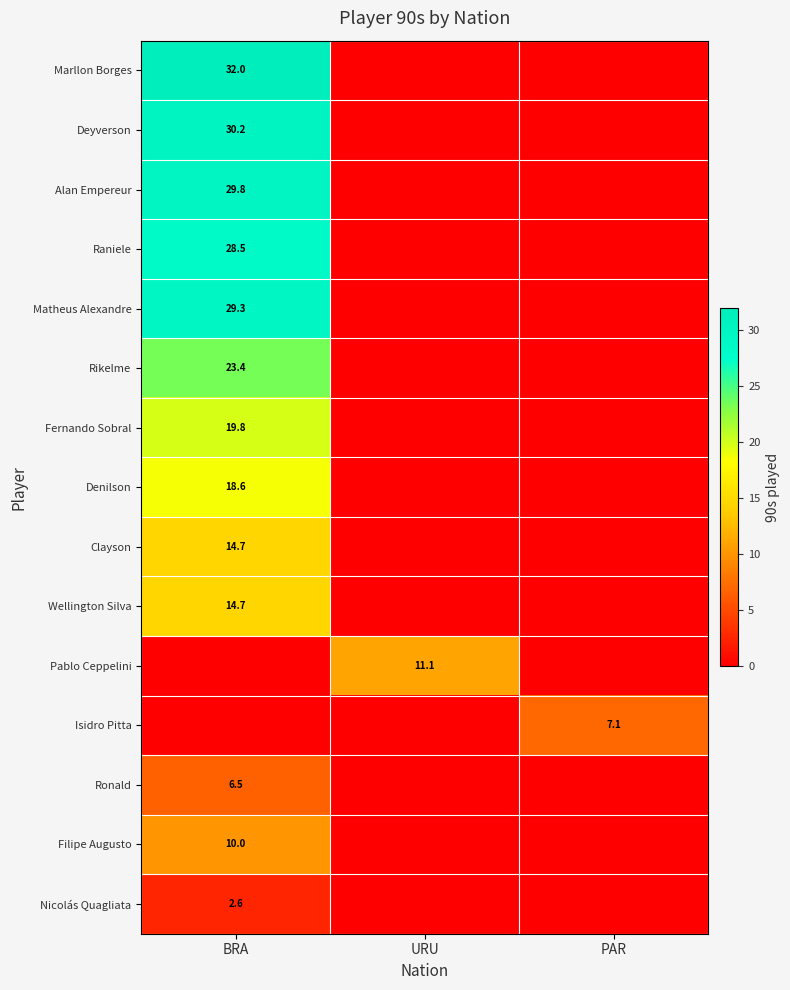

The Fernando Sobral series shows 7.0 at BRA. True or false?

False